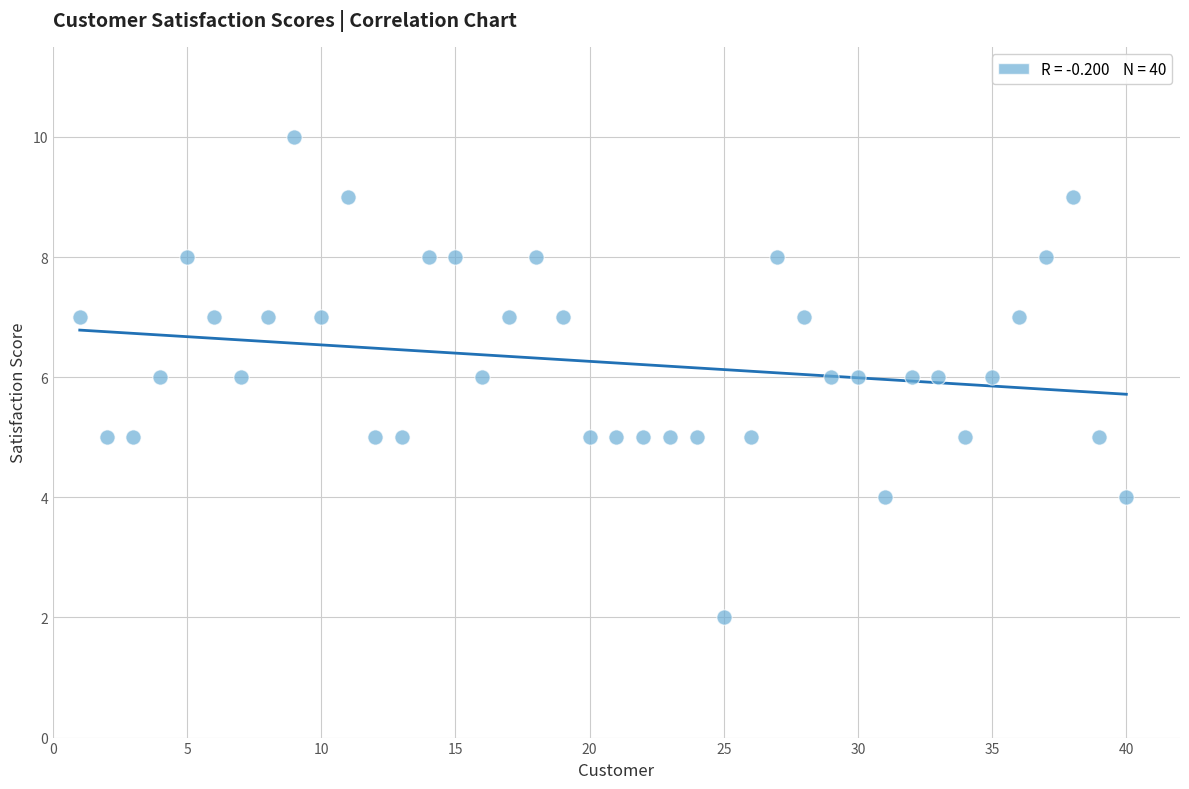

What is the range of X values (max minus min)?

39